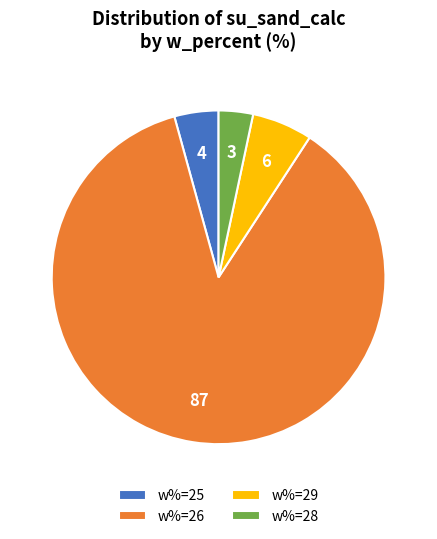

What is the ratio of the value at w%=25 to the value at w%=28?

1.3